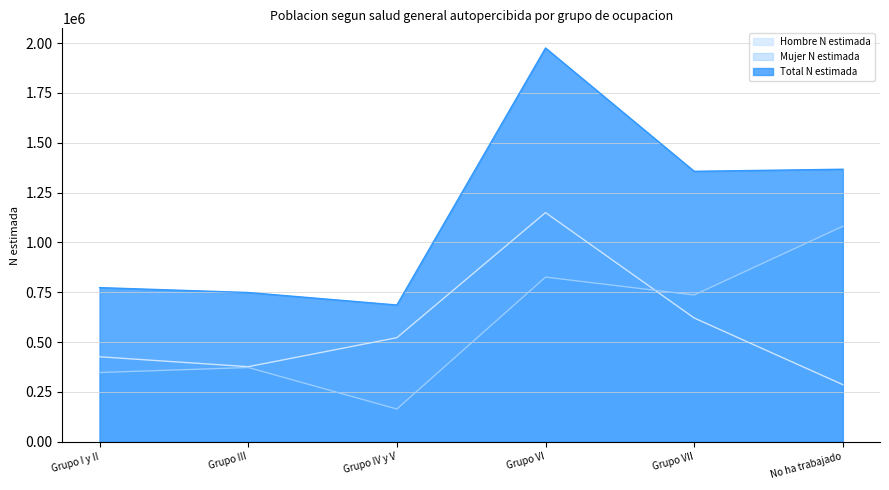

True or false: Hombre N estimada and Mujer N estimada cross at least once.

True